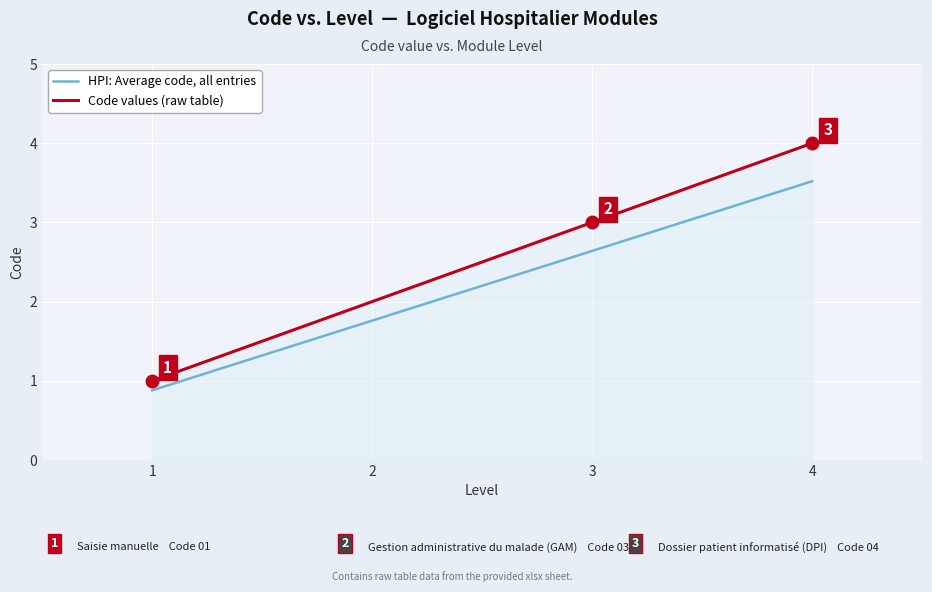

How many values in the HPI: Average code, all entries series exceed 2?

2